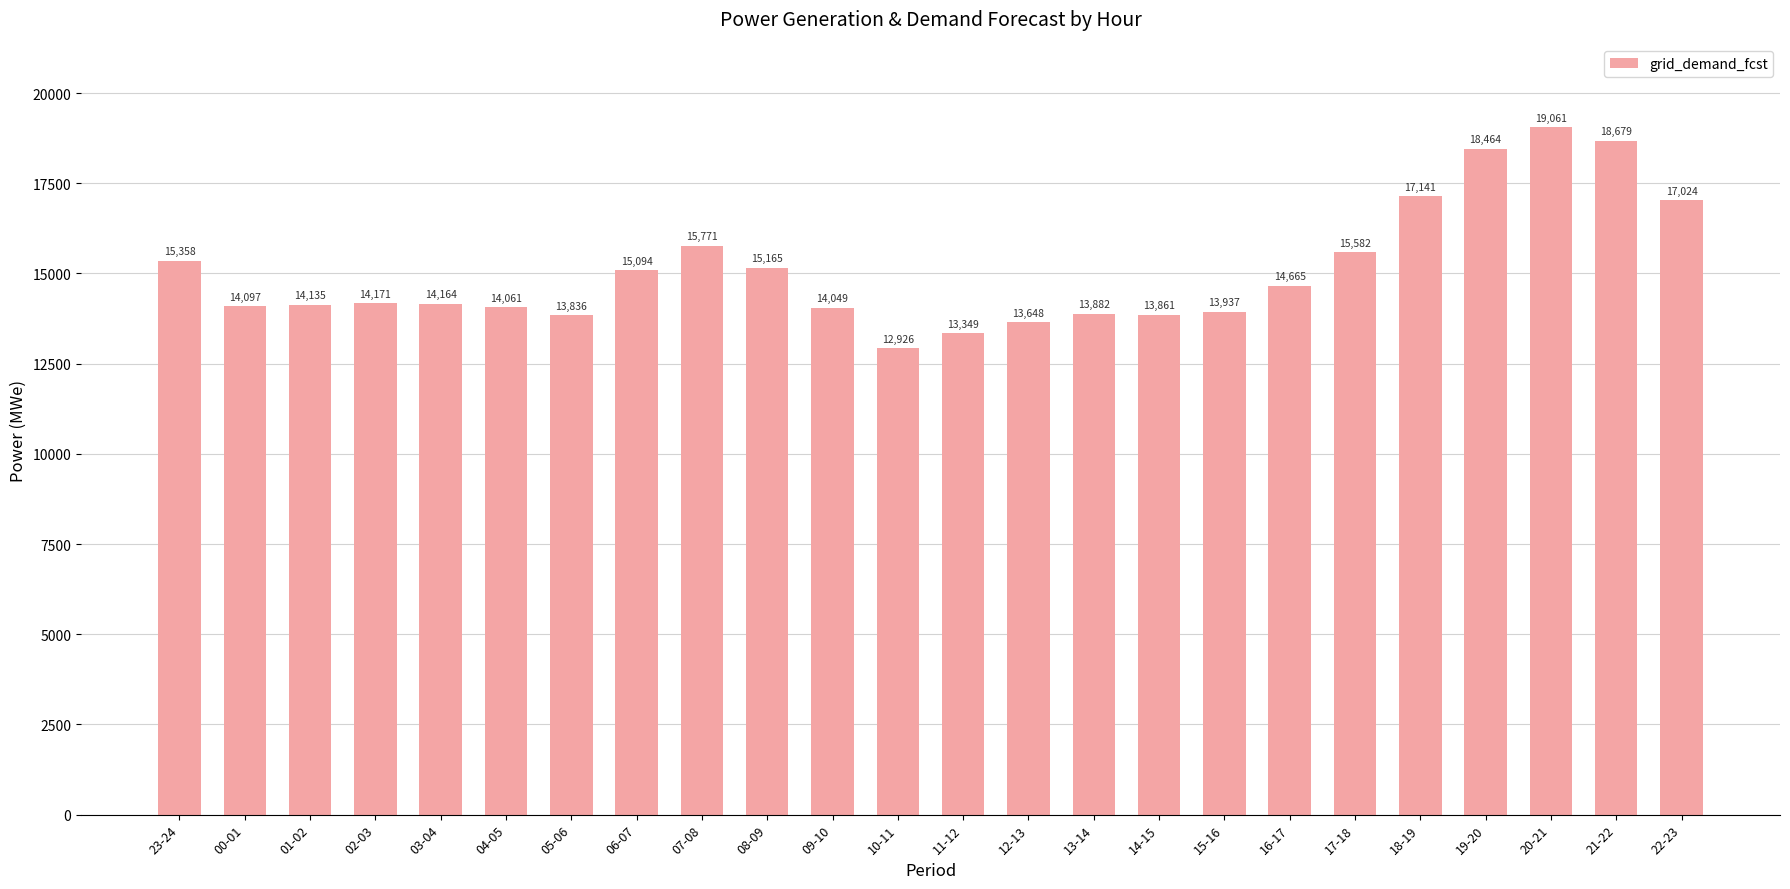

Where is the data nearest to the value 15993?

07-08